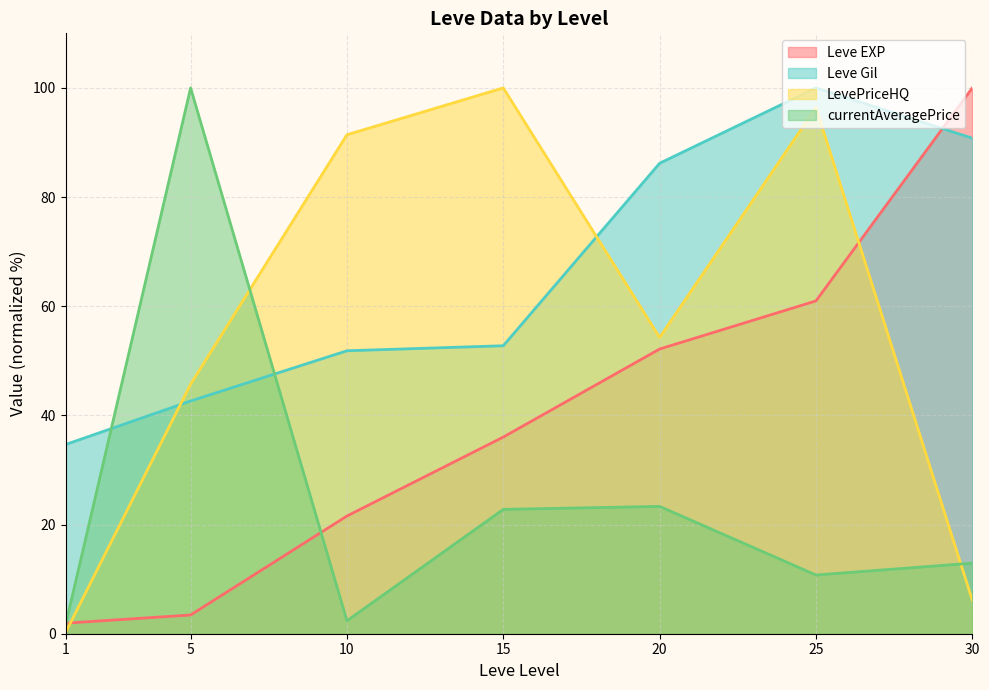

What are all the series names shown in the legend?

Leve EXP, Leve Gil, LevePriceHQ, currentAveragePrice